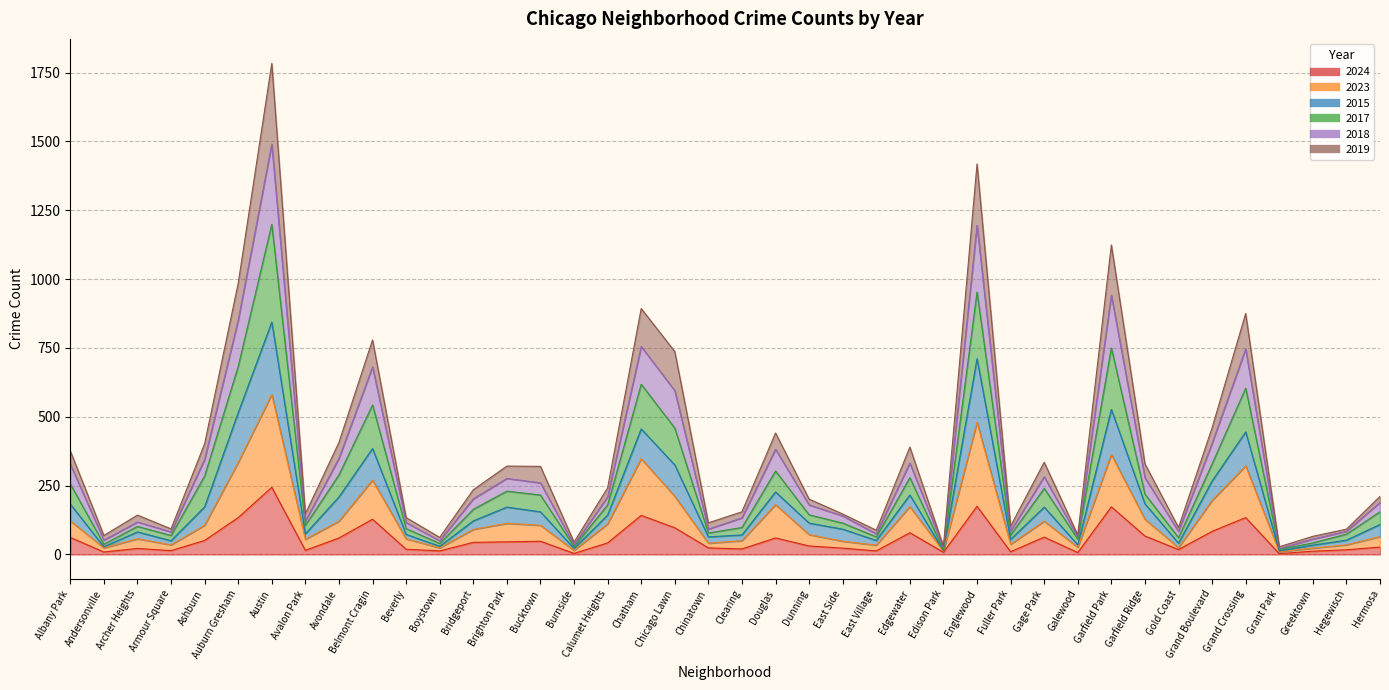

Where is the first local minimum for 2019?

Andersonville